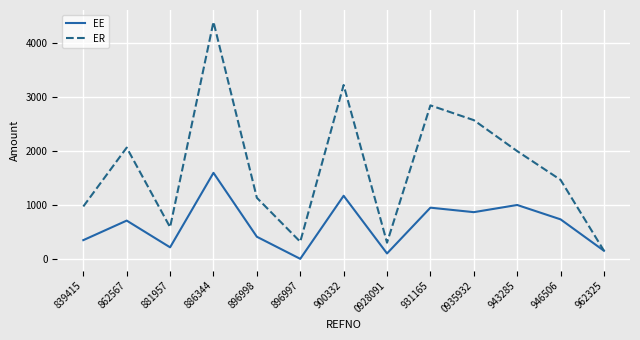

At how many categories does at least one series exceed 218?

12